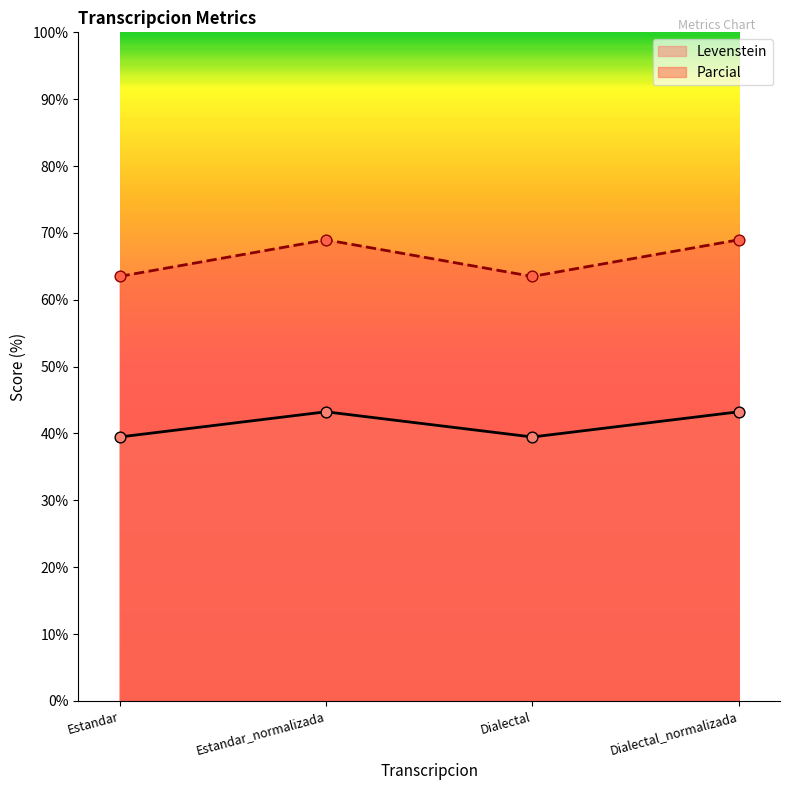

What is the total value across all series at Estandar_normalizada?

112.2